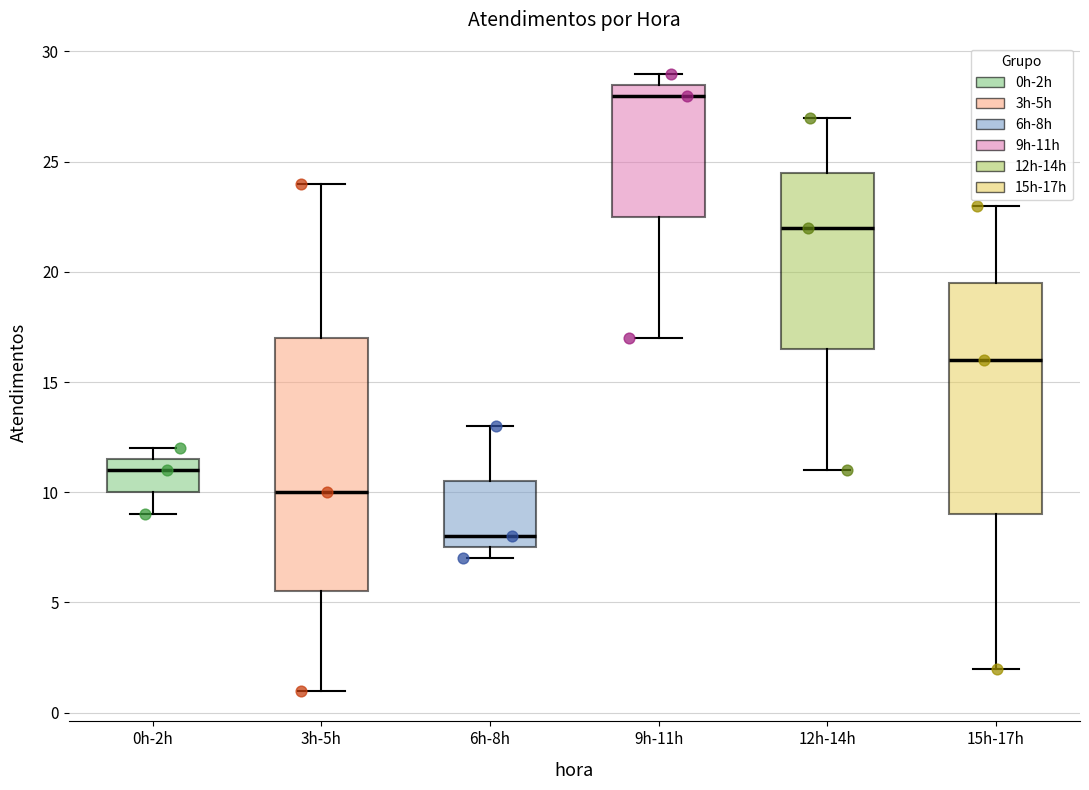

Reading left to right, read every box against the y-axis: the position of its median line, the range the box covers, and the ends of its whiskers. The values are not printed on the chart, so give them approximately, as read against the axis.

0h-2h: median 11.0, box 10.0 to 11.5, whiskers 9.0 to 12.0
3h-5h: median 10.0, box 5.5 to 17.0, whiskers 1.0 to 24.0
6h-8h: median 8.0, box 7.5 to 10.5, whiskers 7.0 to 13.0
9h-11h: median 28.0, box 22.5 to 28.5, whiskers 17.0 to 29.0
12h-14h: median 22.0, box 16.5 to 24.5, whiskers 11.0 to 27.0
15h-17h: median 16.0, box 9.0 to 19.5, whiskers 2.0 to 23.0